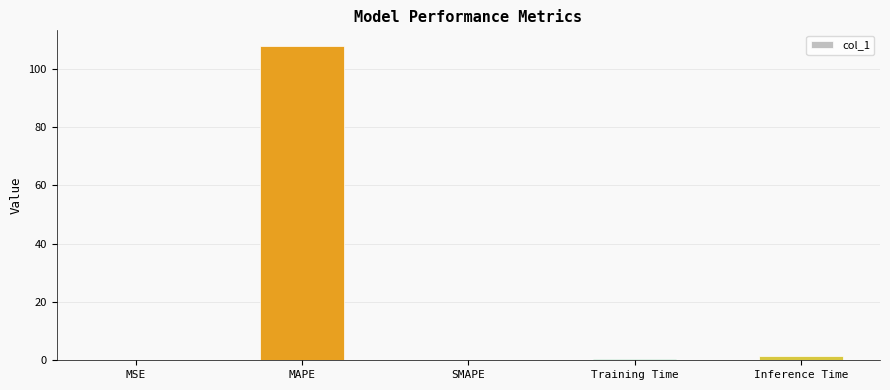

Which has a higher value, Training Time or MAPE?

MAPE